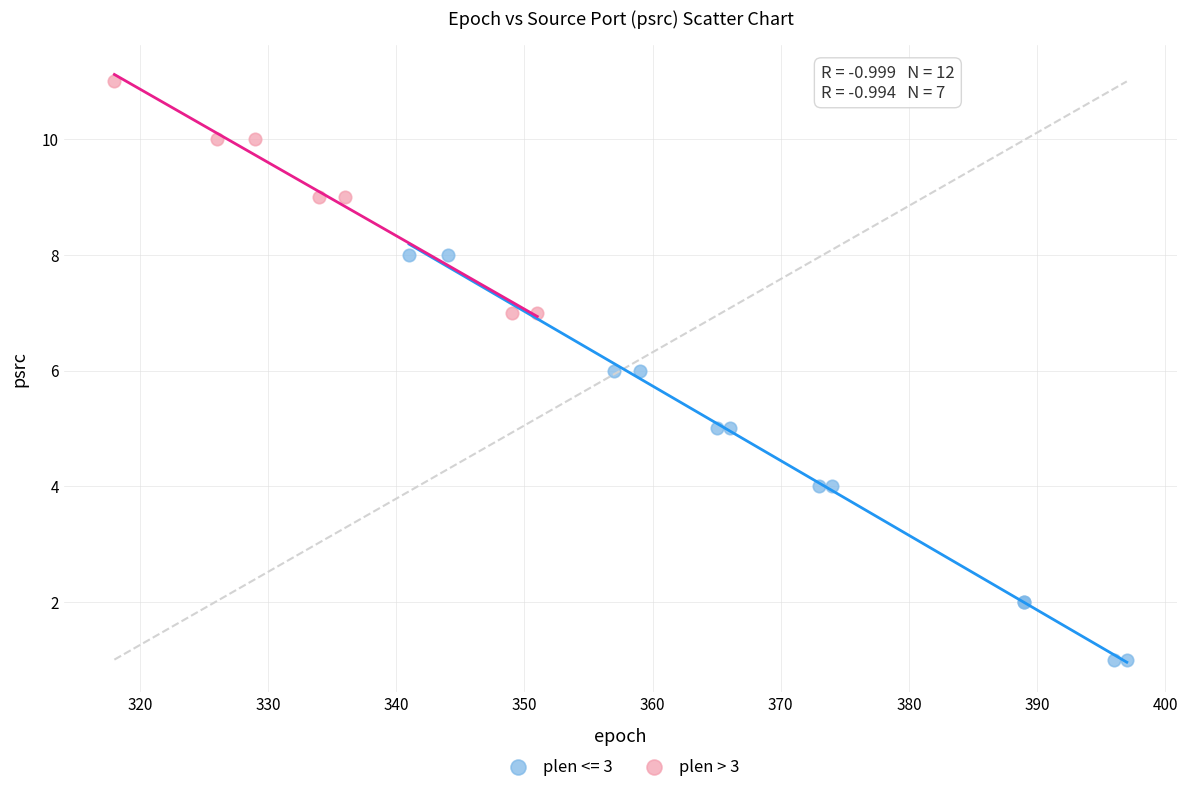

Which series reaches the minimum Y coordinate?

plen <= 3